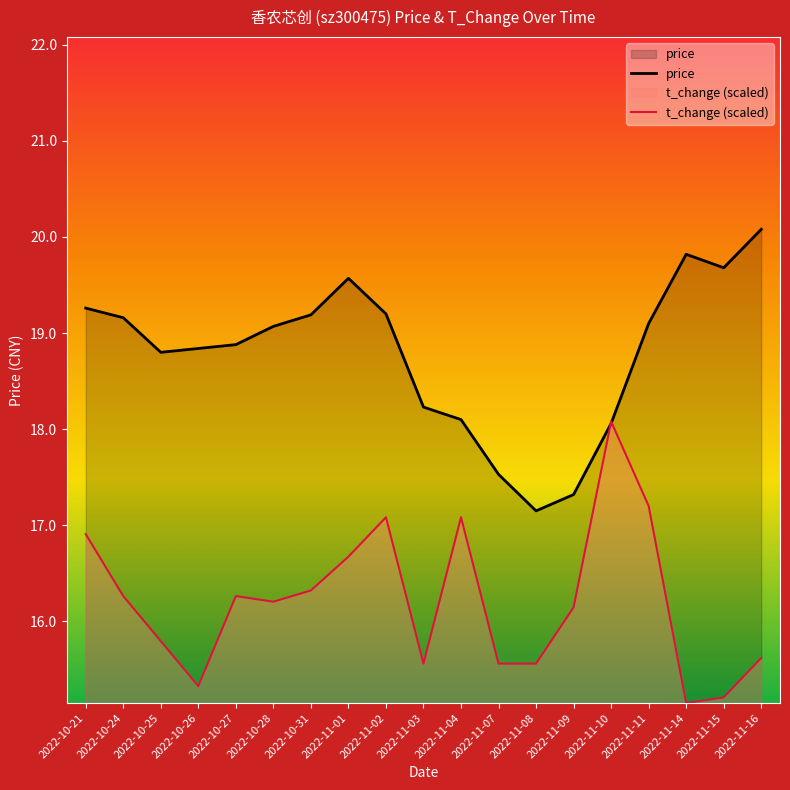

Between 2022-11-02 and 2022-10-31, which is larger?

2022-11-02